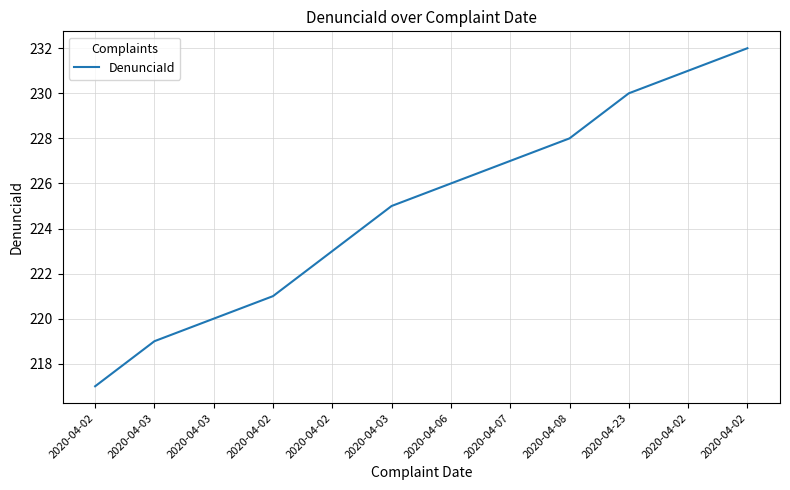

What is the difference between the maximum and minimum values?

15